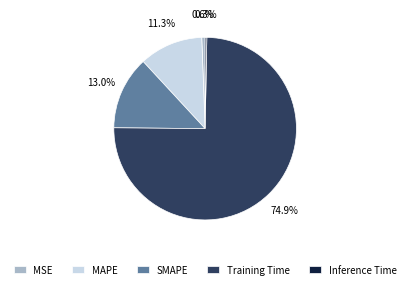

Which category has the biggest portion of the pie?

Training Time